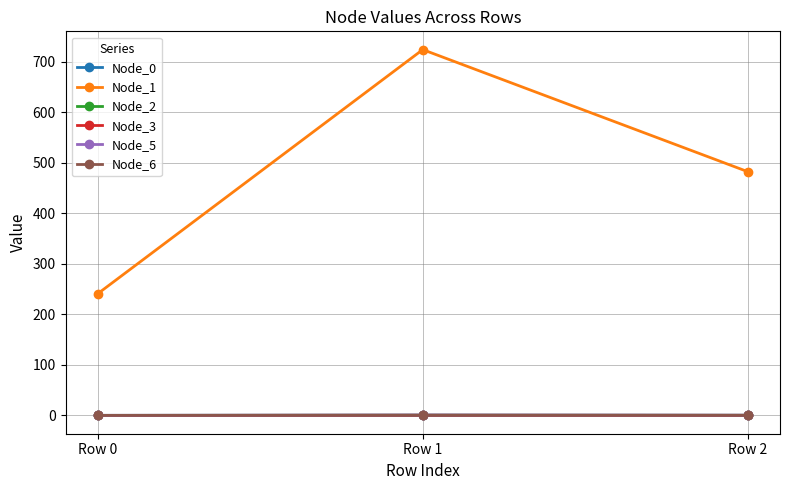

At which label does Node_1 first exceed 482?

Row 1